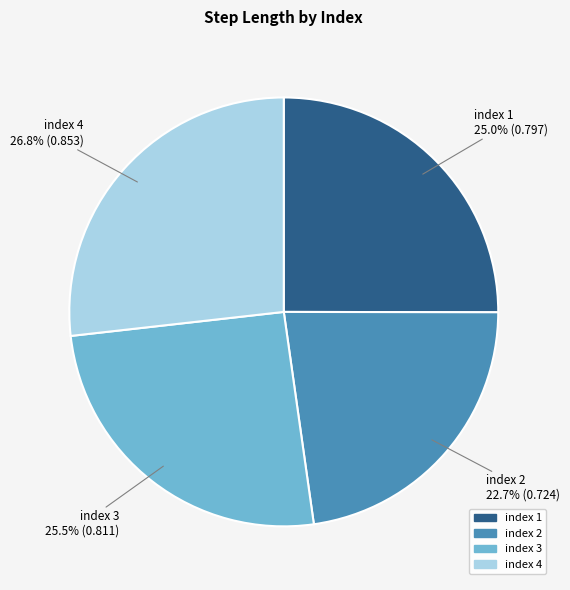

Is there any slice that represents more than half of the pie?

No